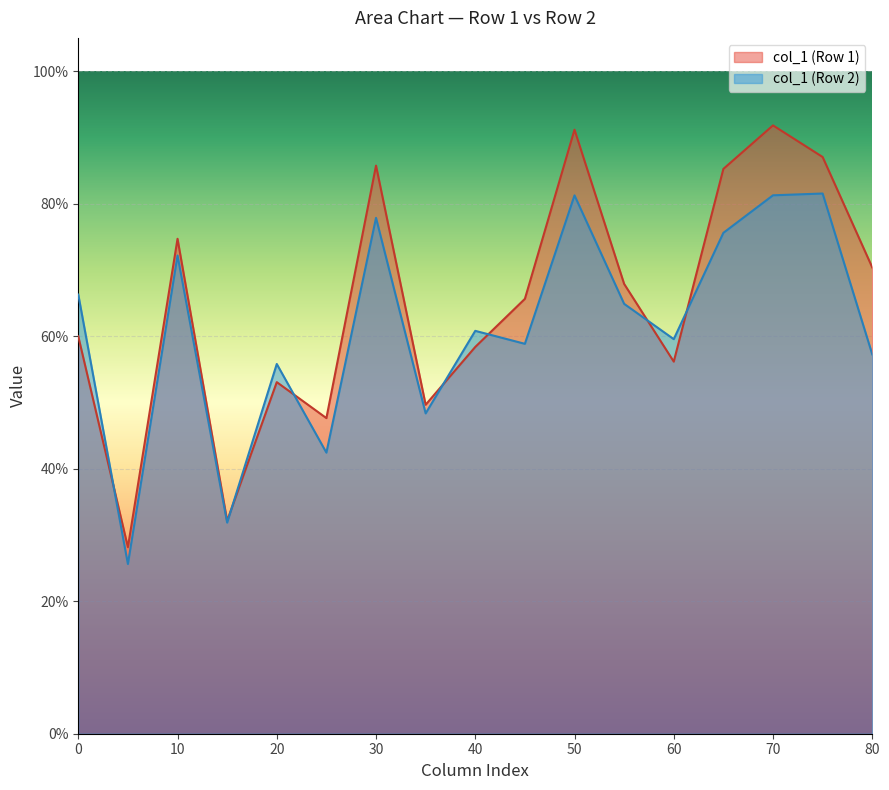

Is the value of col_1 (Row 2) at 10 greater than the value of col_1 (Row 1) at 30?

No